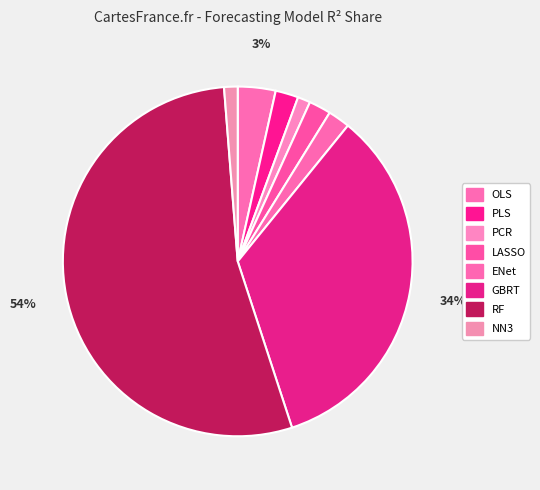

Combined, do LASSO and RF account for over 50%?

Yes